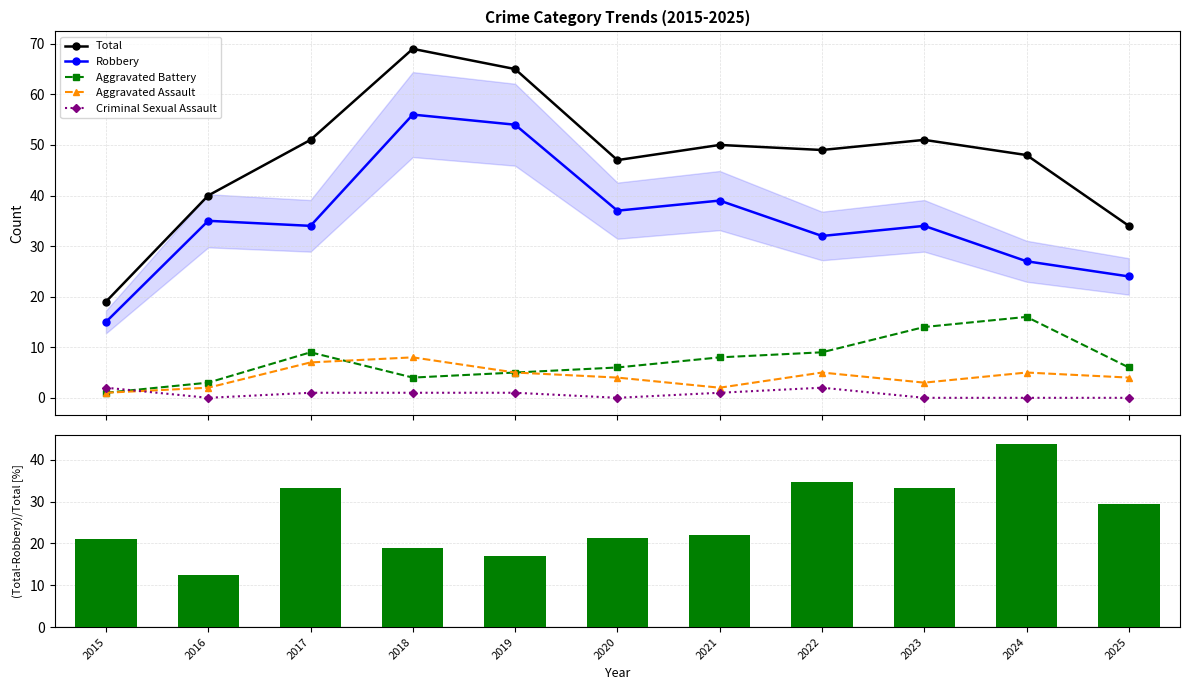

Which series has the largest total across all categories?

Total